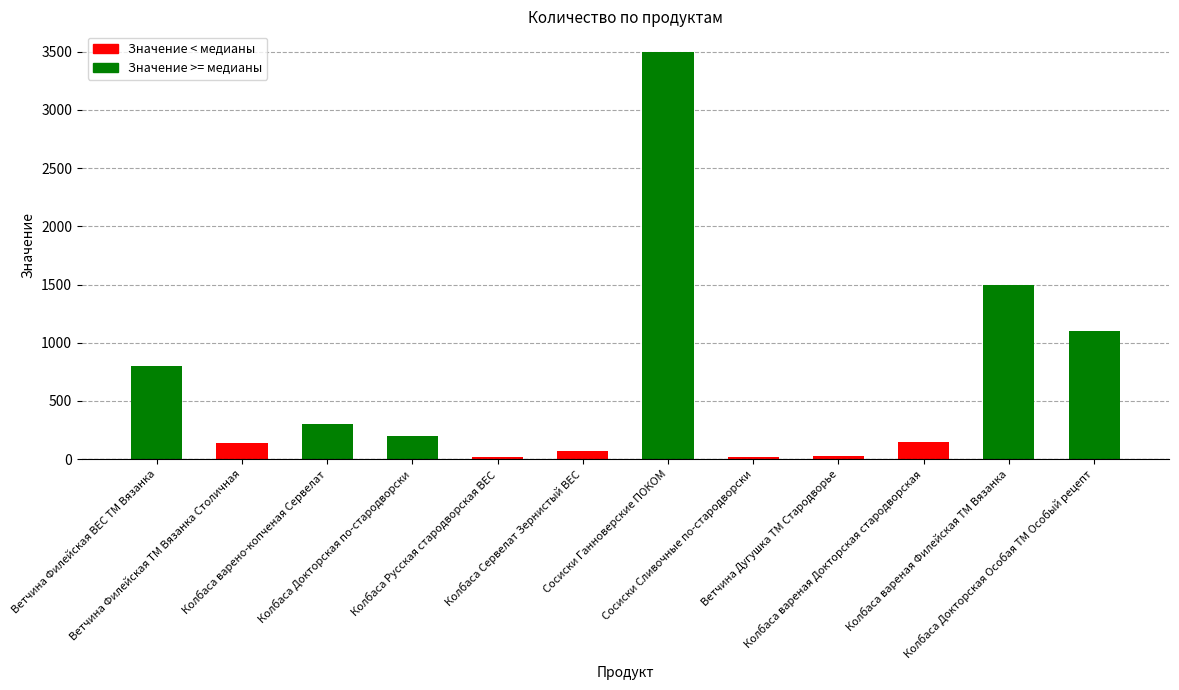

The value at Колбаса Русская стародворская ВЕС is 20. True or false?

True